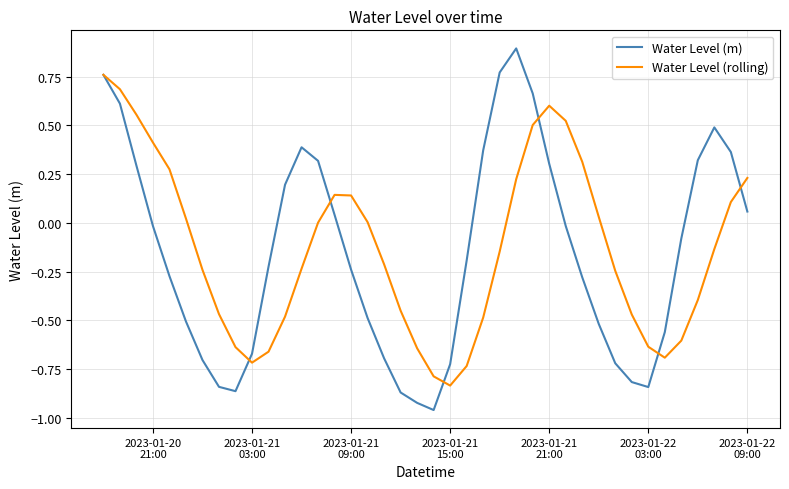

List the series in order of their peak value, lowest first.

Water Level (rolling), Water Level (m)